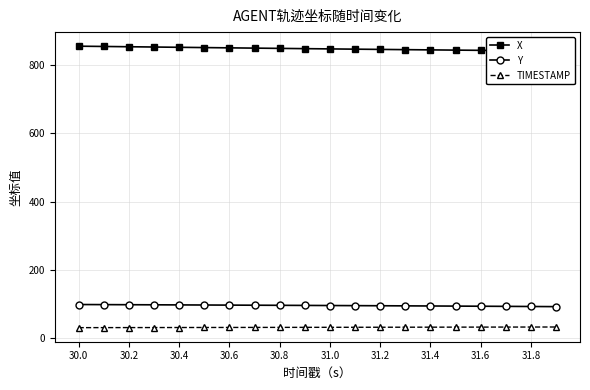

Which category has the lowest value in the TIMESTAMP series?

30.0